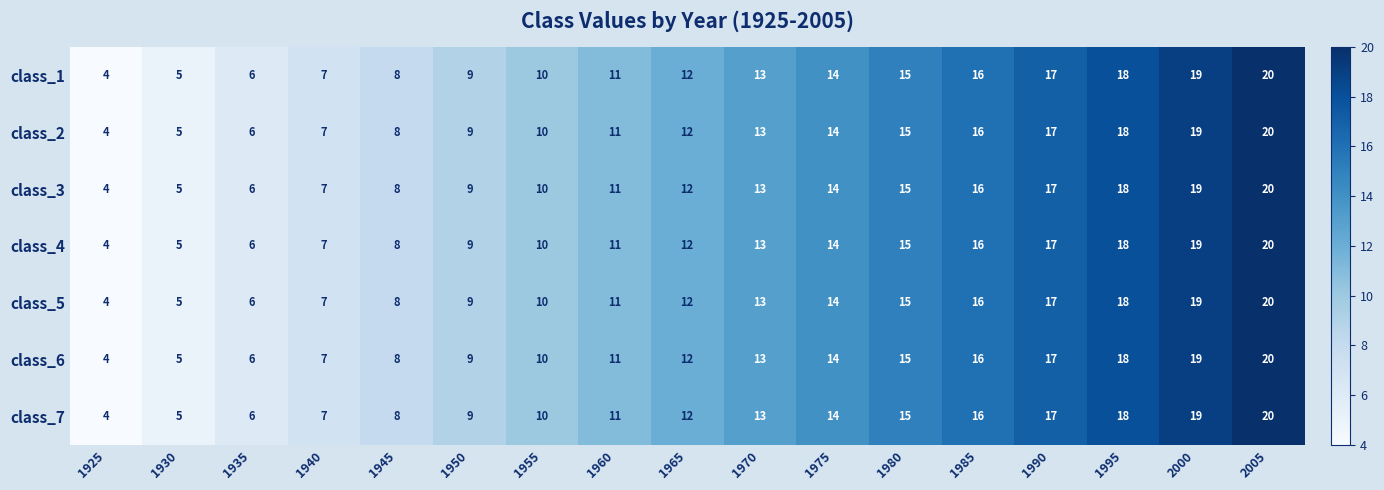

The class_6 series shows 10 at 1935. True or false?

False